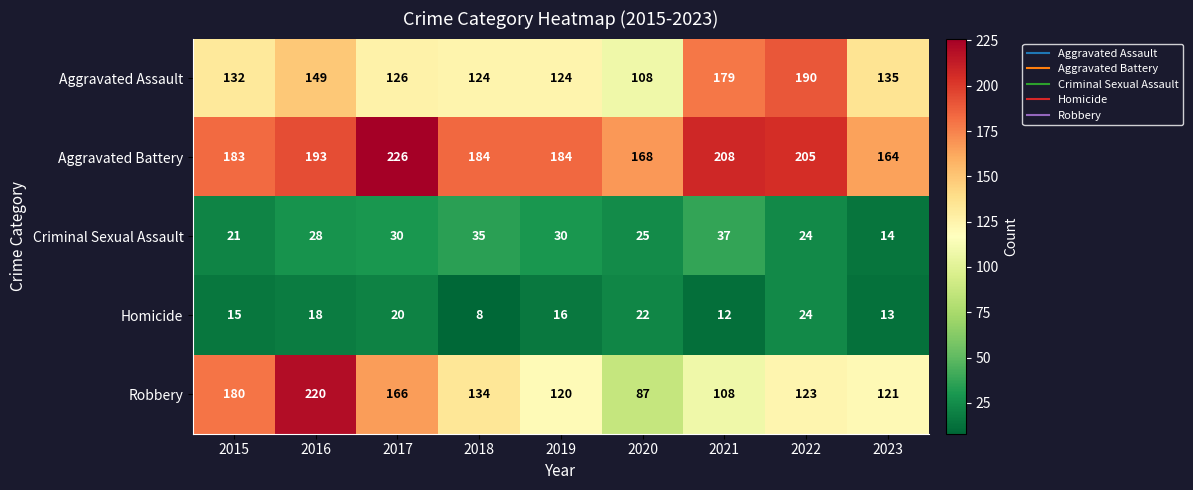

At which label is Homicide closest to 16?

2019